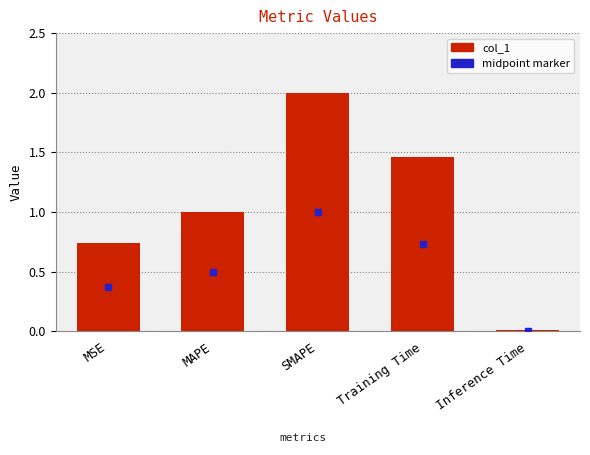

What is the difference between the maximum and minimum values?

2.0